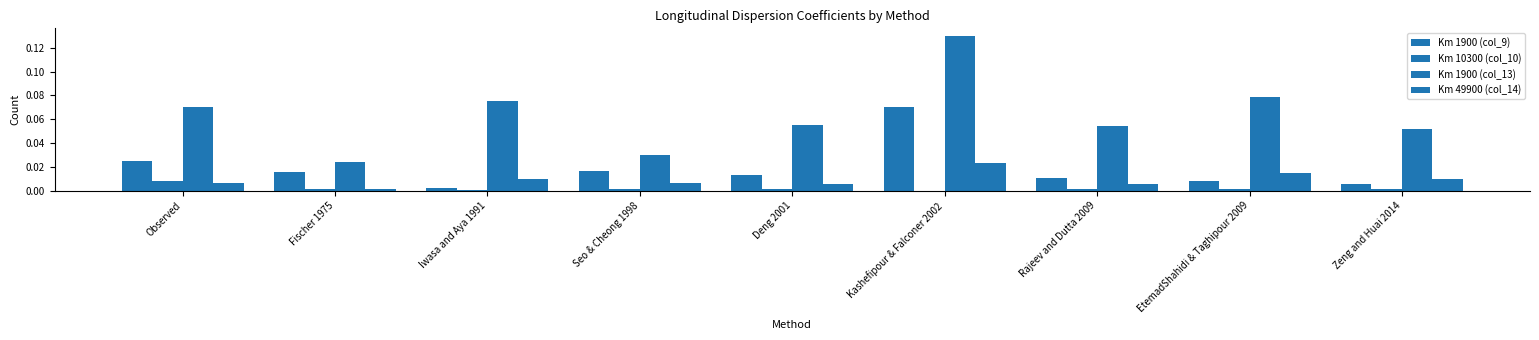

How many groups of bars are there?

9